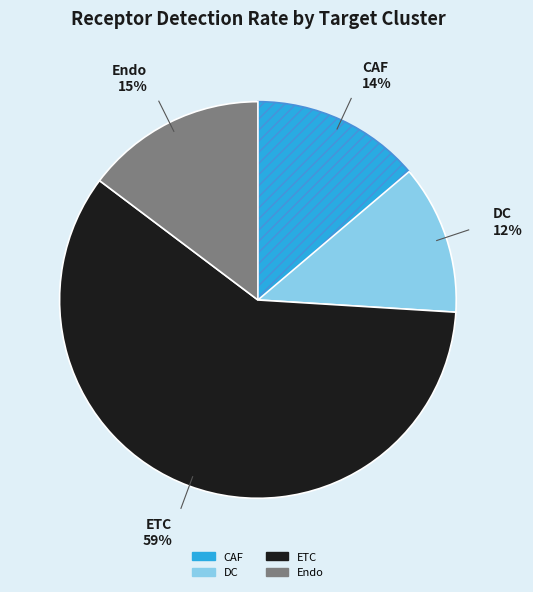

True or false: Endo accounts for 15% of the total.

True